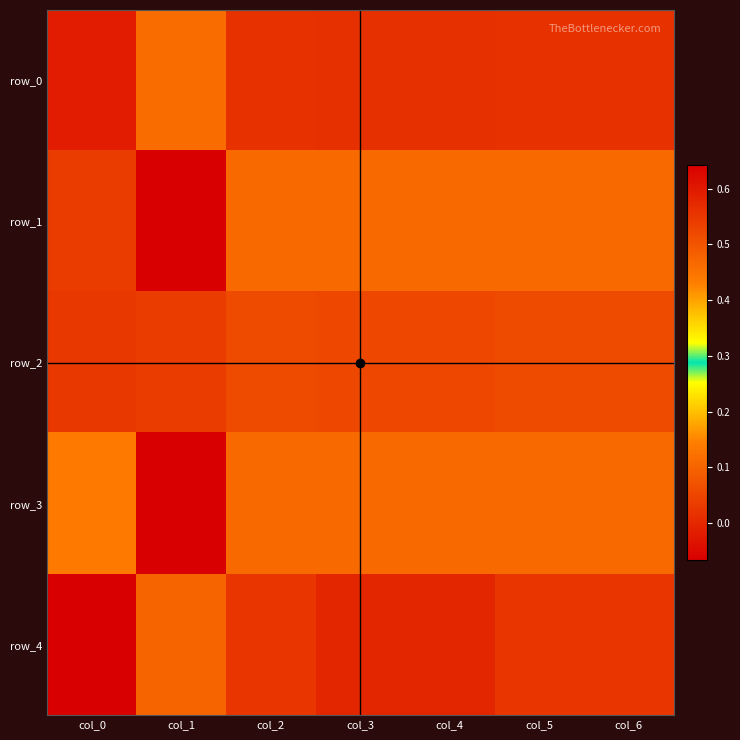

Reading right to left, list all the values displayed in this chart.

row_0: 0.6	0.6	0.6	0.6	0.6	0.1	0.6
row_1: 0.5	0.5	0.5	0.5	0.5	-0.1	0.5
row_2: 0.5	0.5	0.5	0.5	0.5	0.0	0.5
row_3: 0.5	0.5	0.5	0.5	0.5	-0.1	0.4
row_4: 0.6	0.6	0.6	0.6	0.6	0.1	0.6